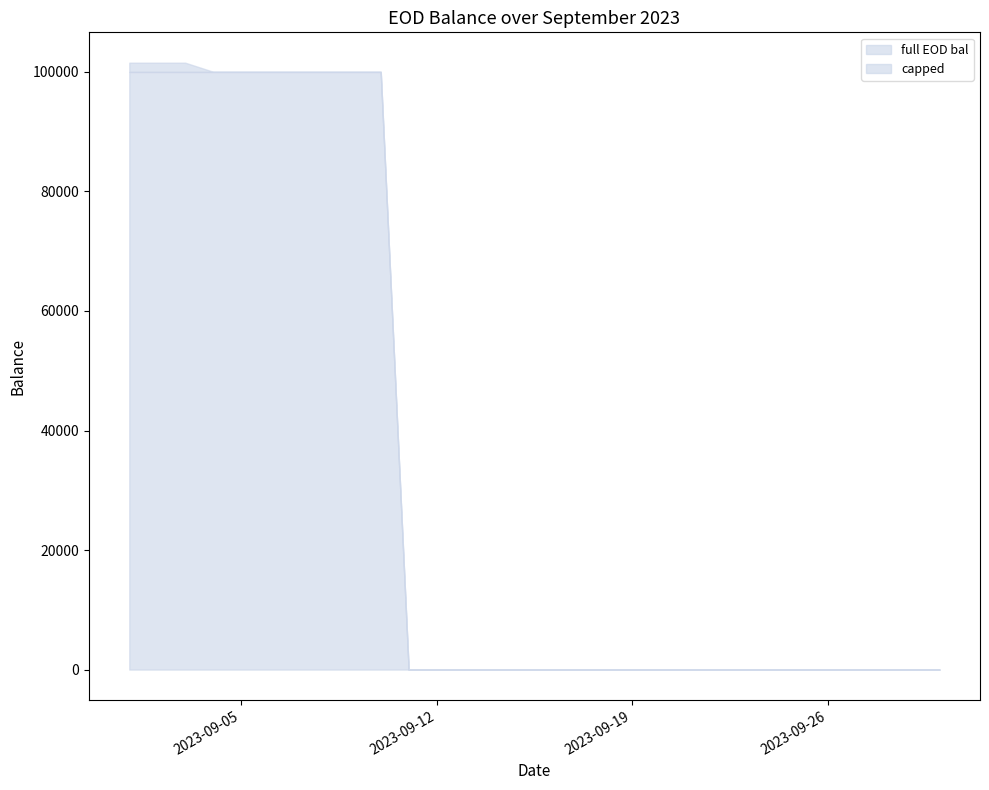

Rank the series at 2023-09-13 from highest to lowest value.

full EOD bal, capped